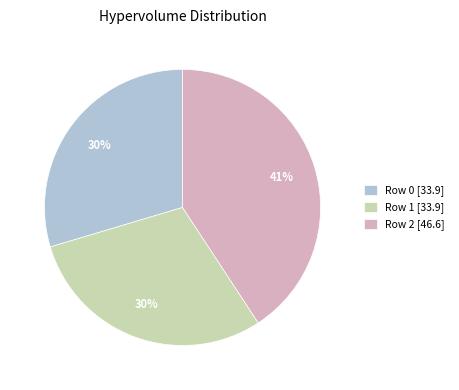

What percentage is the Row 2 [46.6] slice, to the nearest percent?

41%